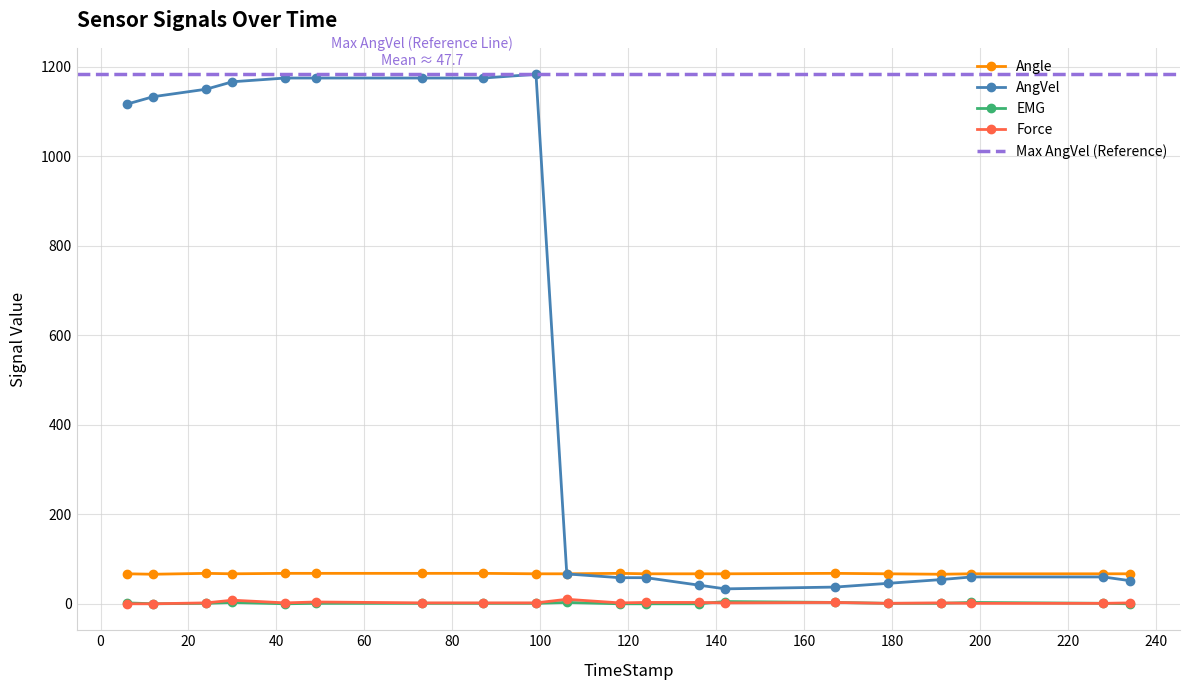

Reading left to right, list all the values displayed in this chart.

Angle: 6=67.0	12=66.0	24=68.0	30=67.0	42=68.0	49=68.0	73=68.0	87=68.0	99=67.0	106=67.0	118=68.0	124=67.0	136=67.0	142=67.0	167=68.0	179=67.0	191=66.0	198=67.0	228=67.0	234=67.0
AngVel: 6=1116.7	12=1133.3	24=1150.0	30=1166.7	42=1175.0	49=1175.0	73=1175.0	87=1175.0	99=1183.3	106=66.7	118=58.3	124=58.3	136=41.7	142=33.3	167=37.3	179=45.7	191=54.0	198=60.0	228=60.0	234=51.6
EMG: 6=2.0	12=0.0	24=1.0	30=3.0	42=0.0	49=1.0	73=1.0	87=1.0	99=1.0	106=3.0	118=0.0	124=0.0	136=0.0	142=5.0	167=3.0	179=1.0	191=1.0	198=3.0	228=1.0	234=0.0
Force: 6=0.0	12=0.0	24=2.0	30=8.0	42=2.0	49=4.0	73=2.0	87=2.0	99=2.0	106=10.0	118=2.0	124=3.0	136=3.0	142=2.0	167=3.0	179=1.0	191=2.0	198=1.0	228=1.0	234=2.0